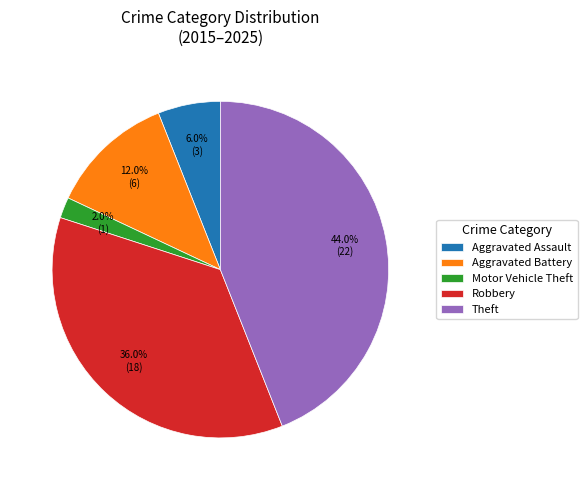

Does Motor Vehicle Theft represent more than half of the total?

No